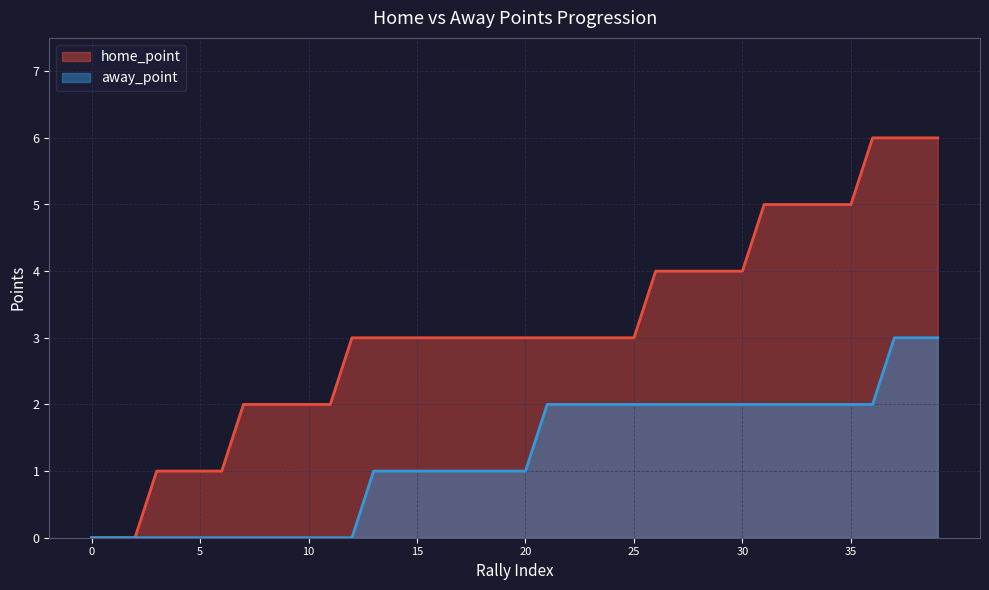

Is the value of away_point at 22 greater than the value of home_point at 16?

No